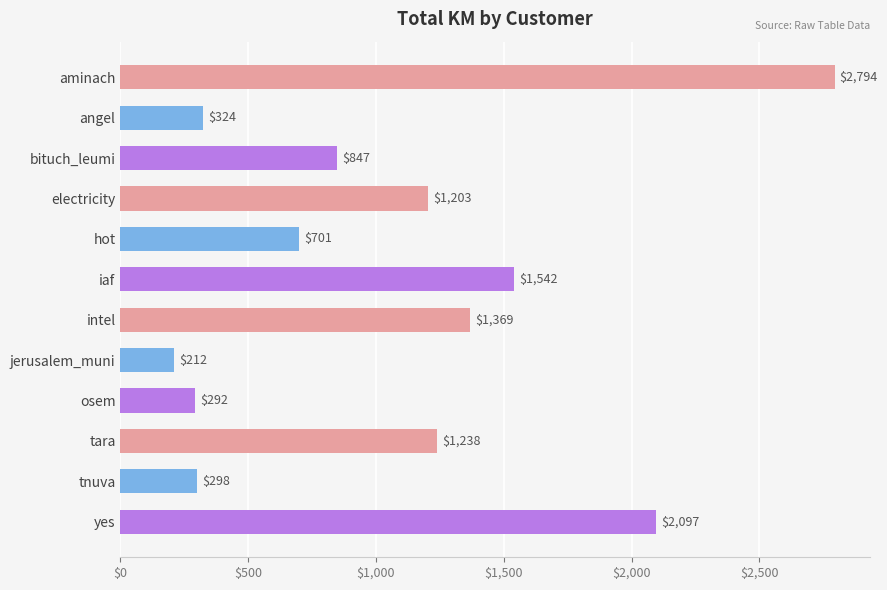

Between electricity and tnuva, which is larger?

electricity